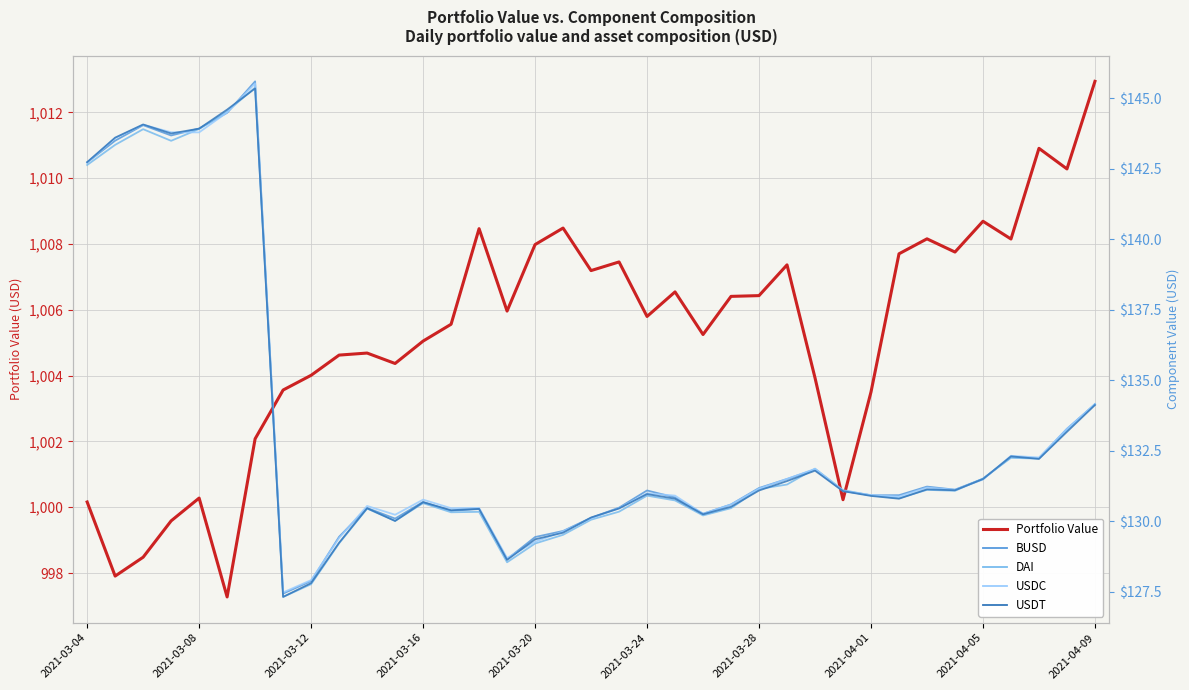

Count the number of categories in the chart.

37